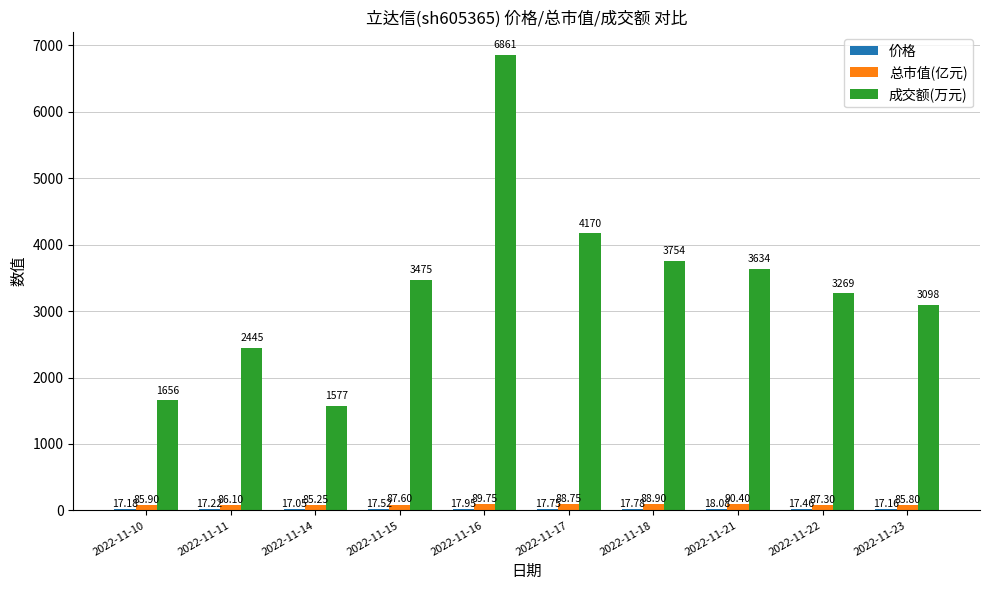

What is the sum of all 成交额(万元) values?

33939.0